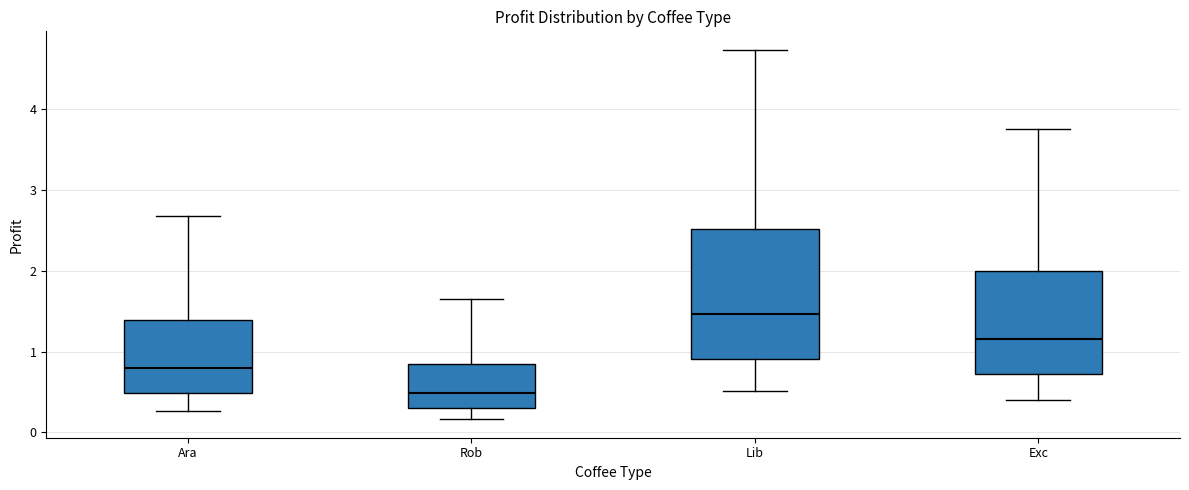

Reading left to right, transcribe this box plot: for each box, give where its median line is, the range the box spans, and where its two whiskers end, as read against the y-axis. The values are not printed on the chart, so give them approximately, as read against the axis.

Ara: median 0.8, box 0.5 to 1.4, whiskers 0.3 to 2.7
Rob: median 0.5, box 0.3 to 0.8, whiskers 0.2 to 1.6
Lib: median 1.5, box 0.9 to 2.5, whiskers 0.5 to 4.7
Exc: median 1.2, box 0.7 to 2.0, whiskers 0.4 to 3.8